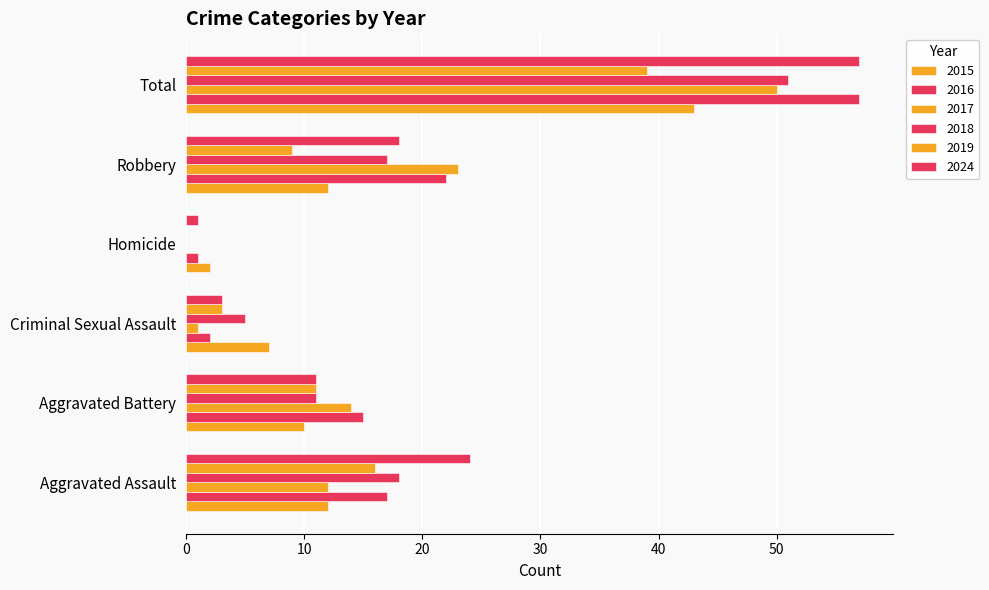

What position from the right is Homicide?

3